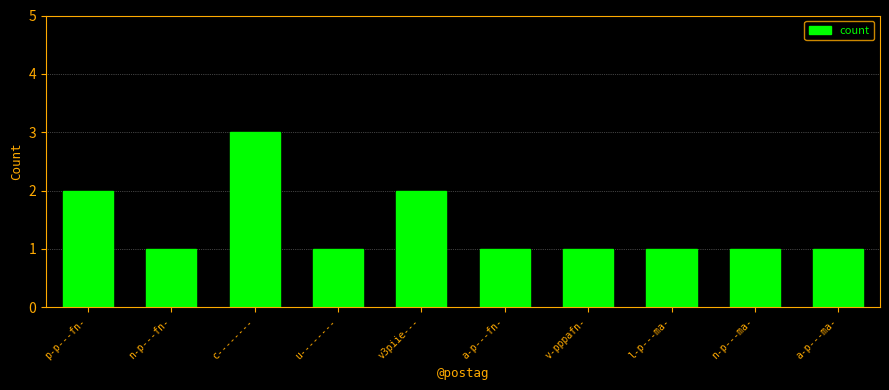

True or false: the data shows 2 at l-p---ma-.

False